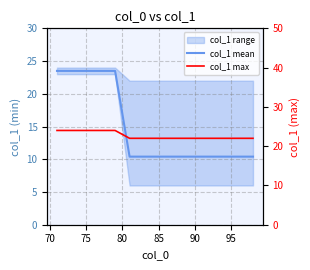

Does the chart have visible grid lines?

Yes